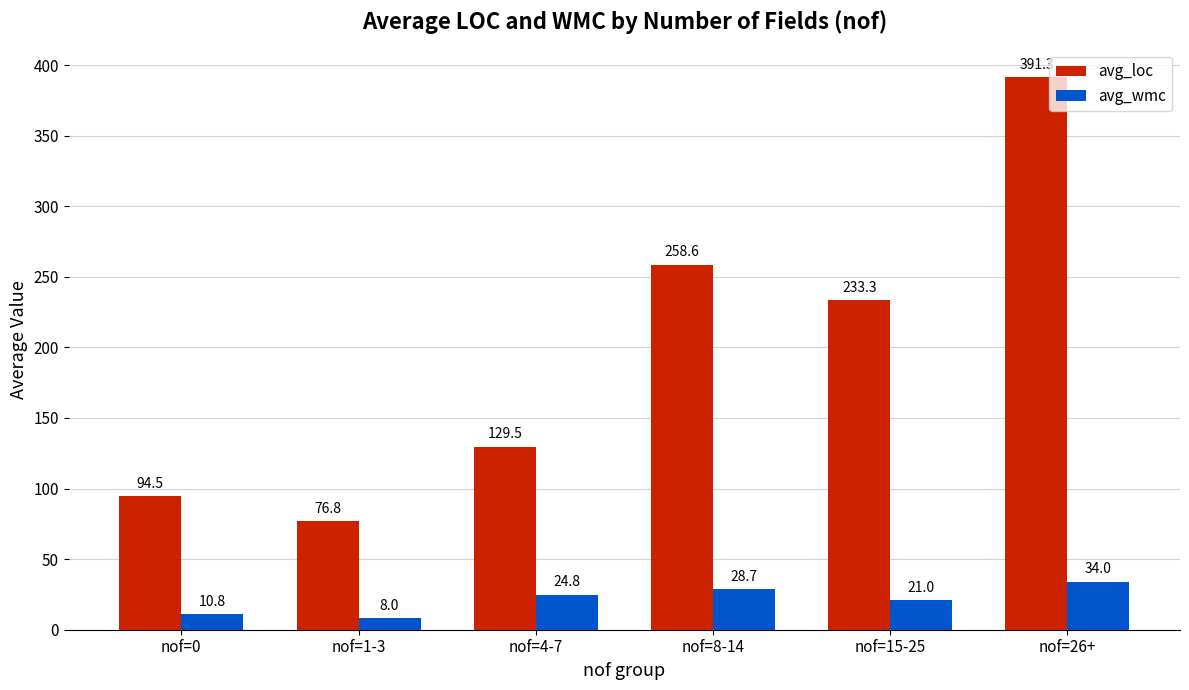

What is the average value of the avg_wmc series?

21.2